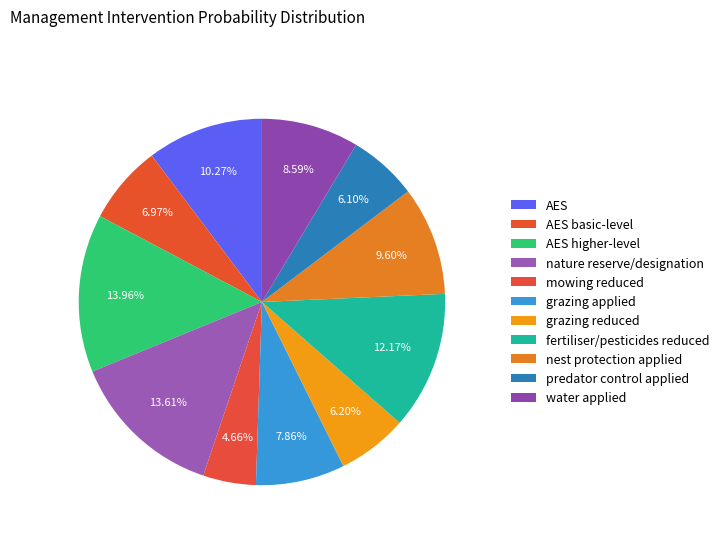

Is there any slice that represents more than half of the pie?

No